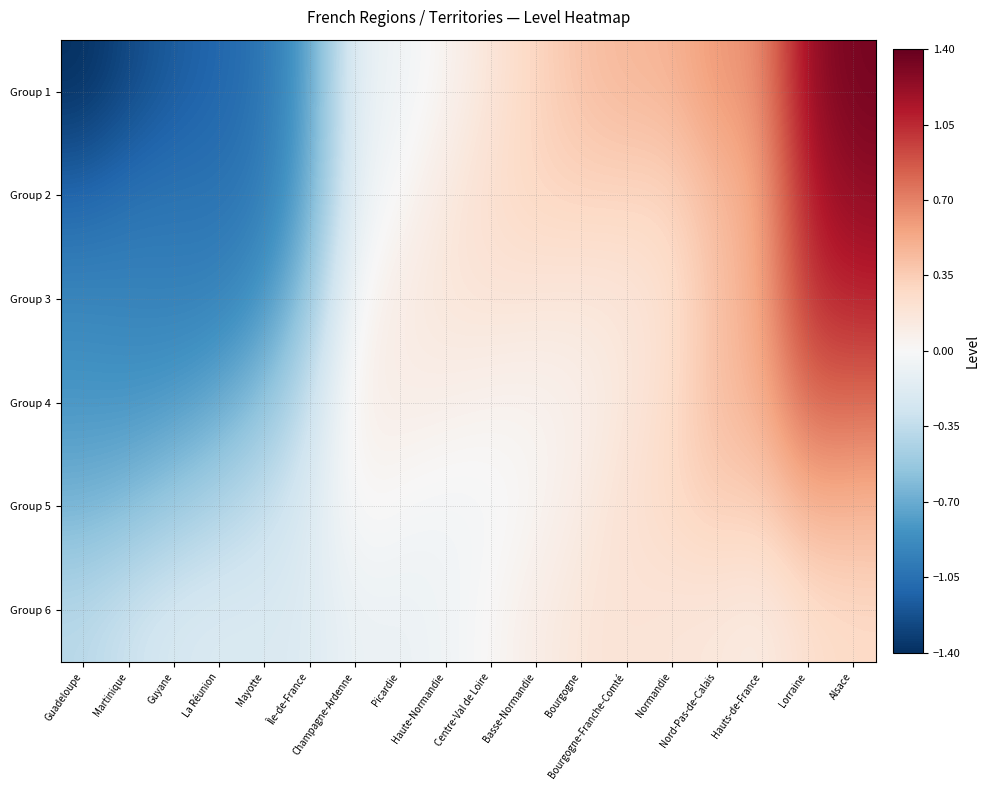

What is the total value across all series at Hauts-de-France?

2.6